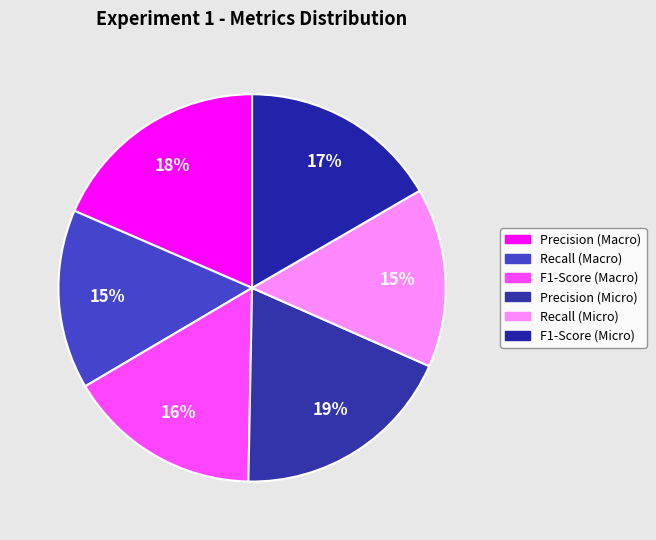

How many slices are in this pie chart?

6